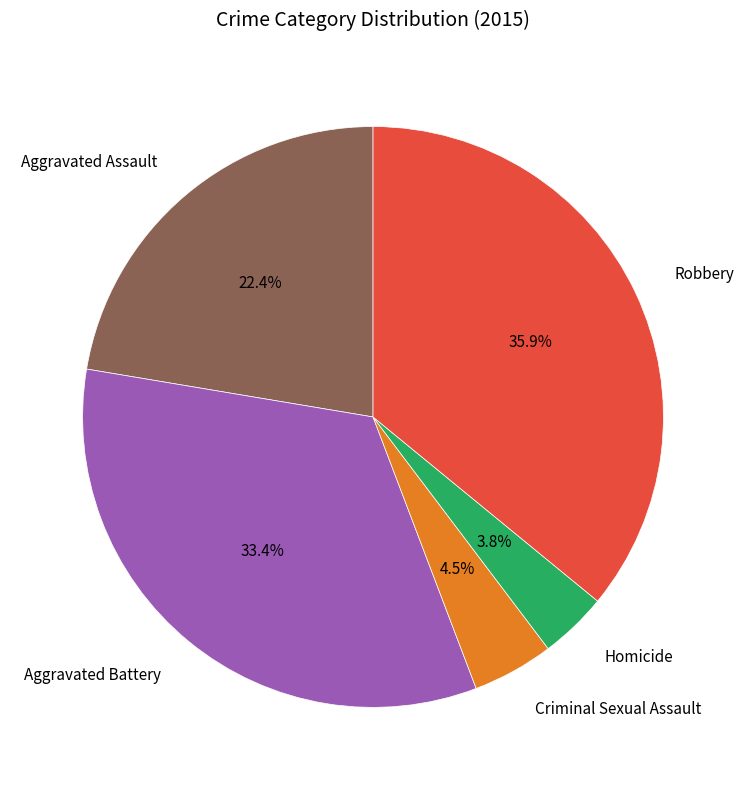

What percentage is NOT represented by Aggravated Assault?

77.6%